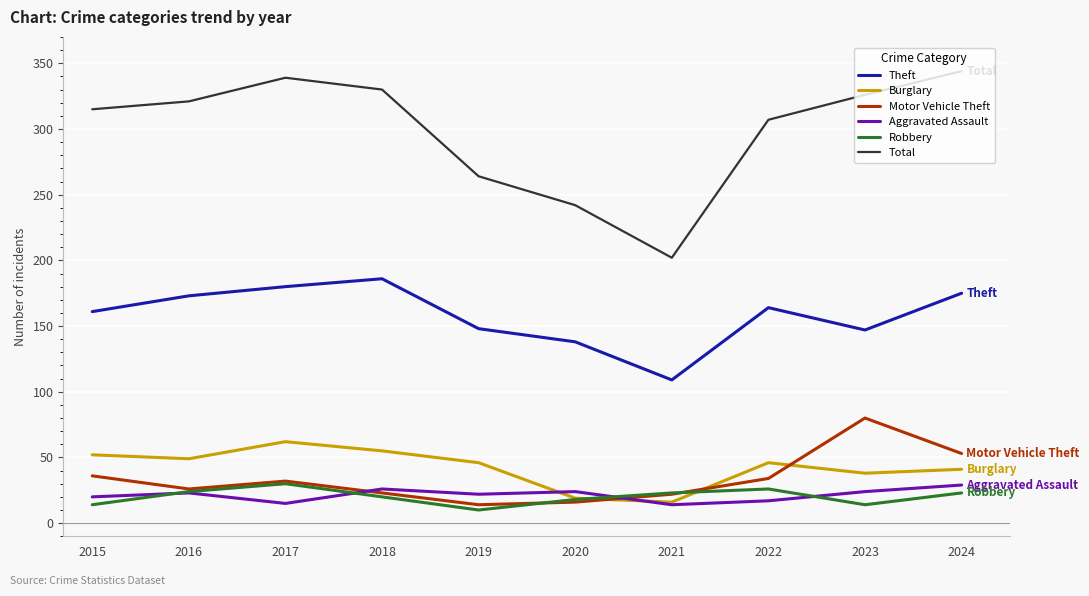

True or false: Burglary has a value of 21 at 2019.

False